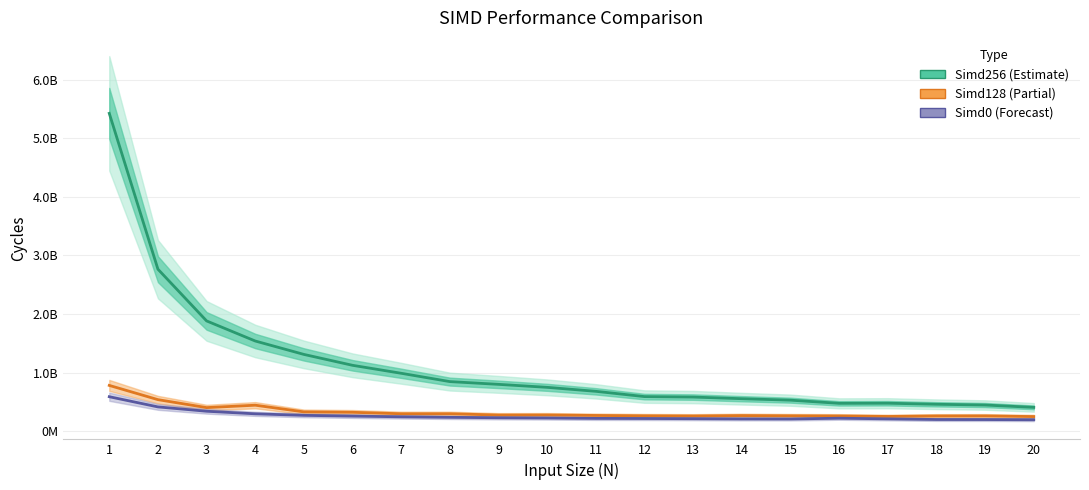

Rank the series at 20 from highest to lowest value.

Simd256, Simd128, Simd0